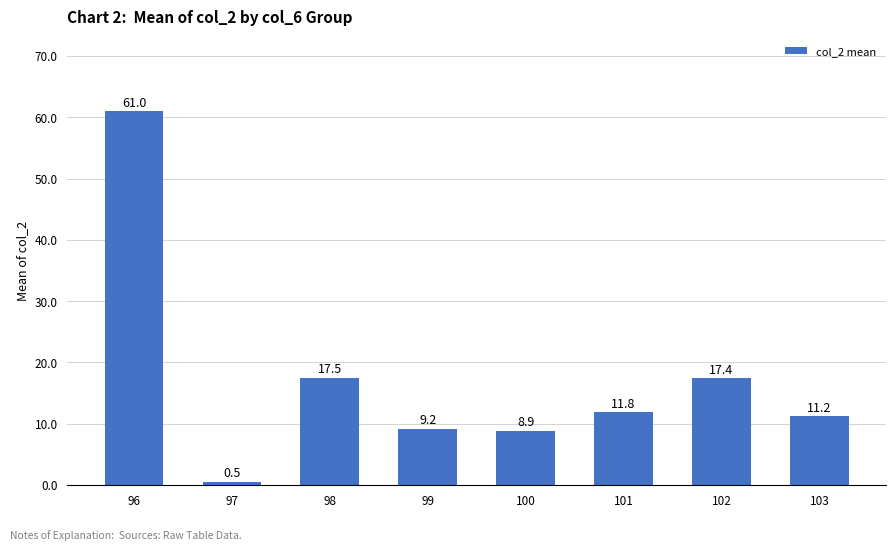

What is the maximum value shown in the chart?

61.0